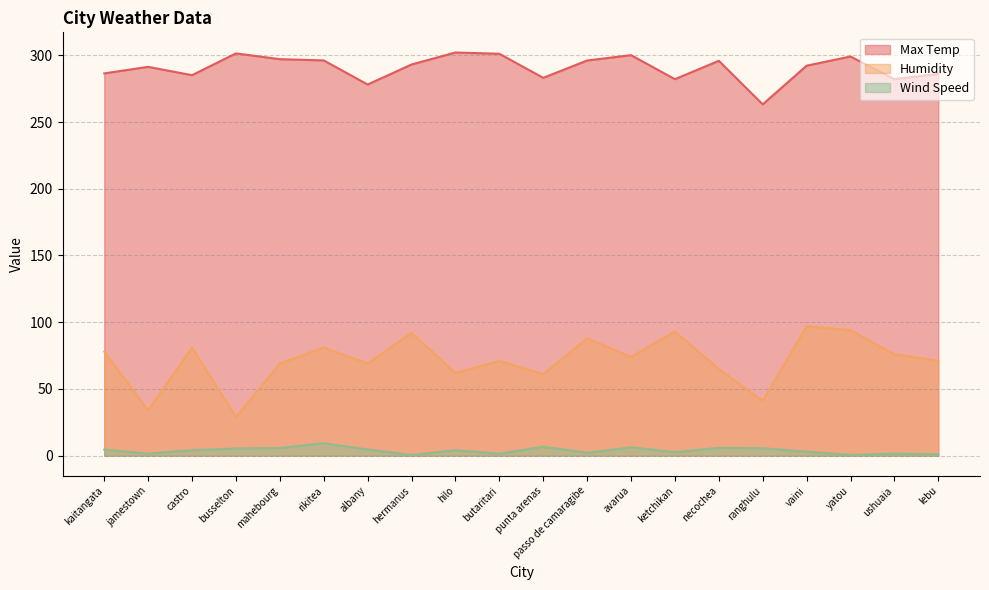

True or false: Max Temp has a value of 98.9 at rikitea.

False